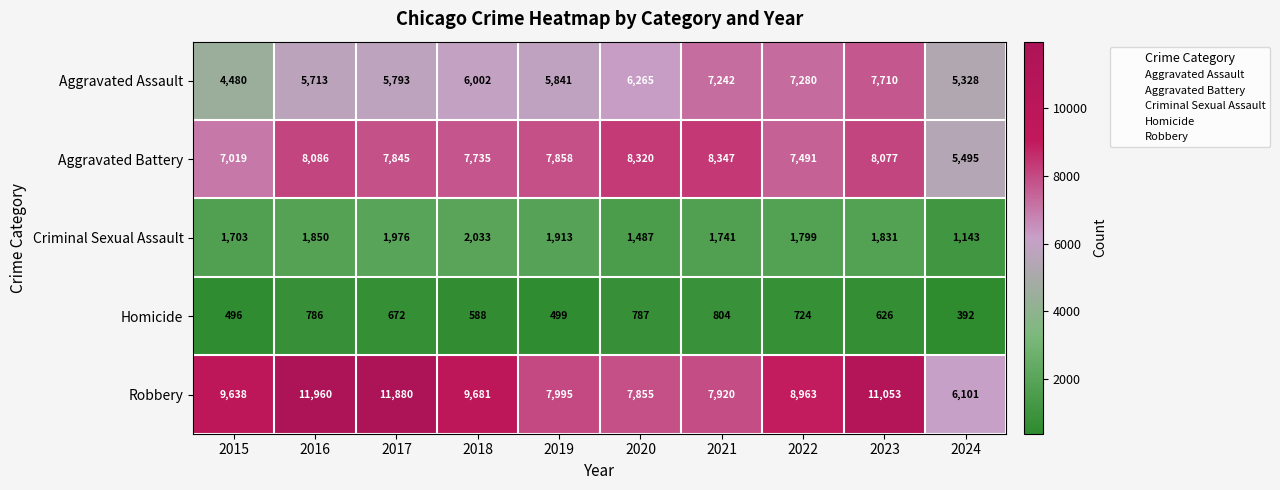

What is the difference between the maximum and minimum values in the Homicide series?

412